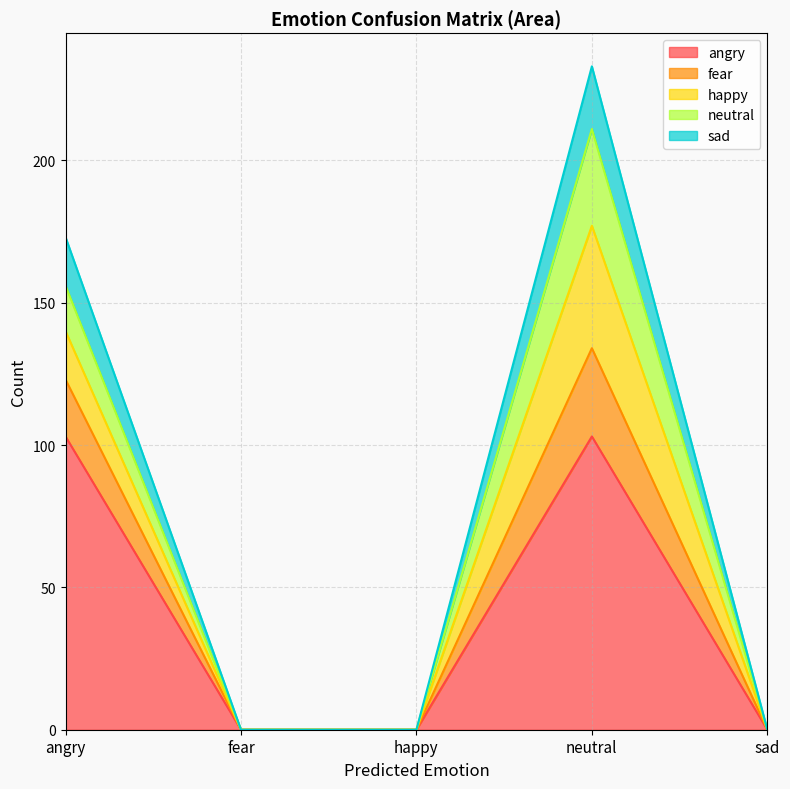

At which label is angry closest to 51?

fear